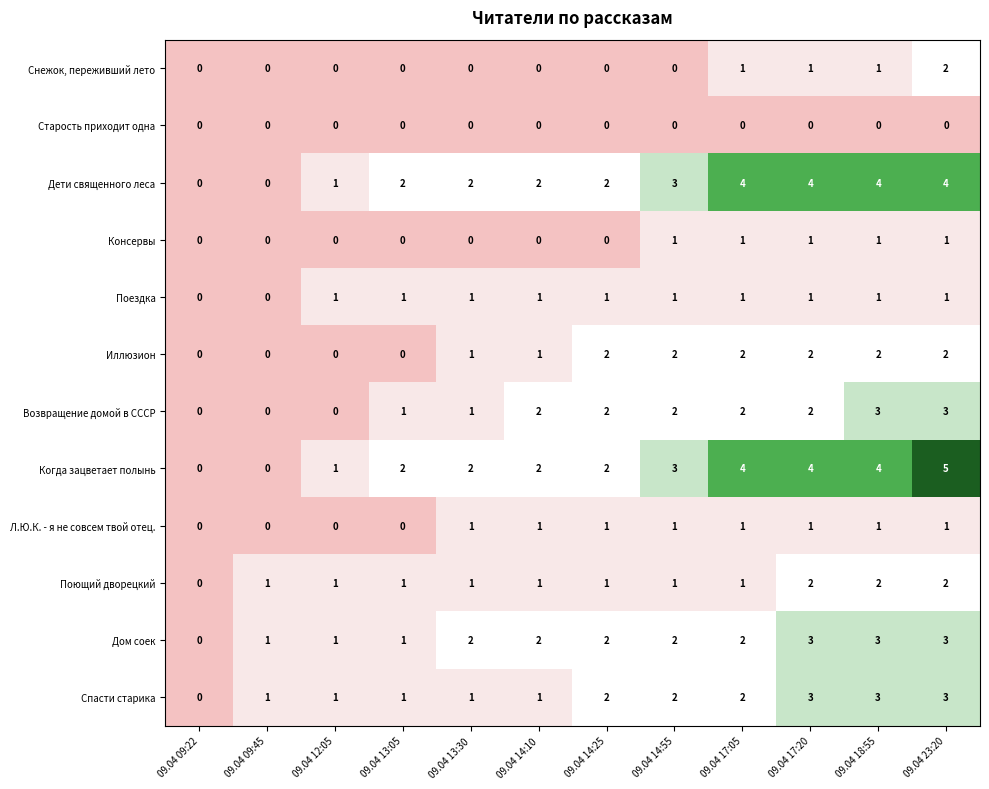

At which category does the chart reach its peak across all series?

09.04 23:20